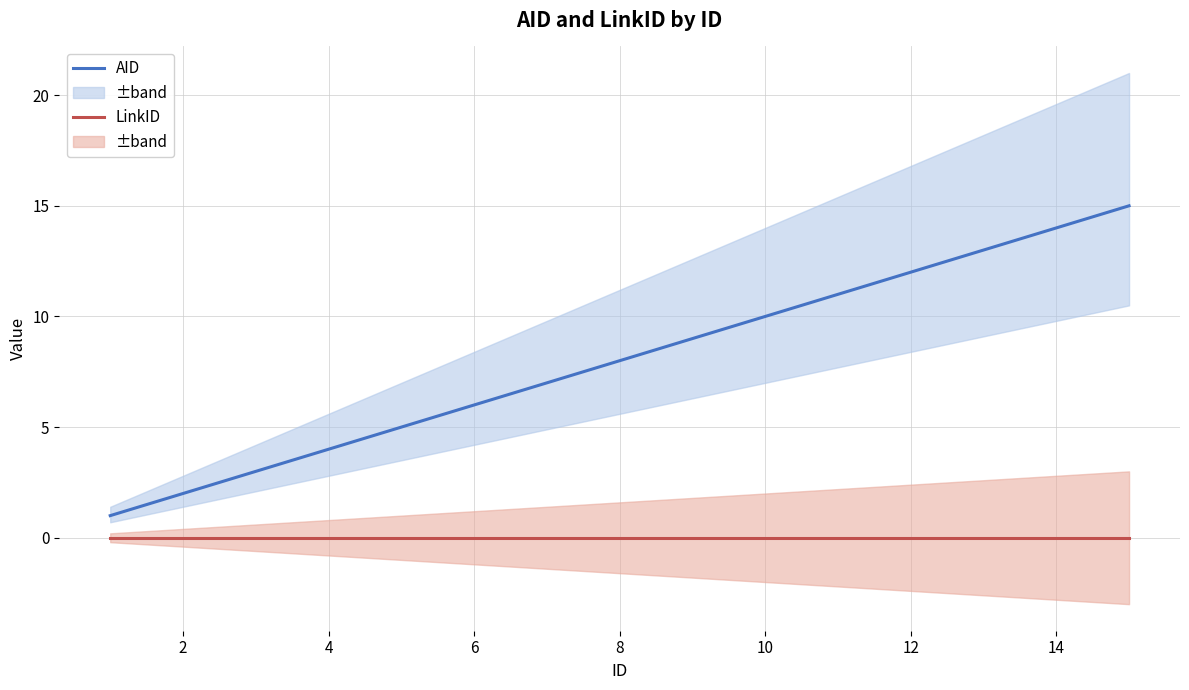

Does the chart have visible grid lines?

Yes